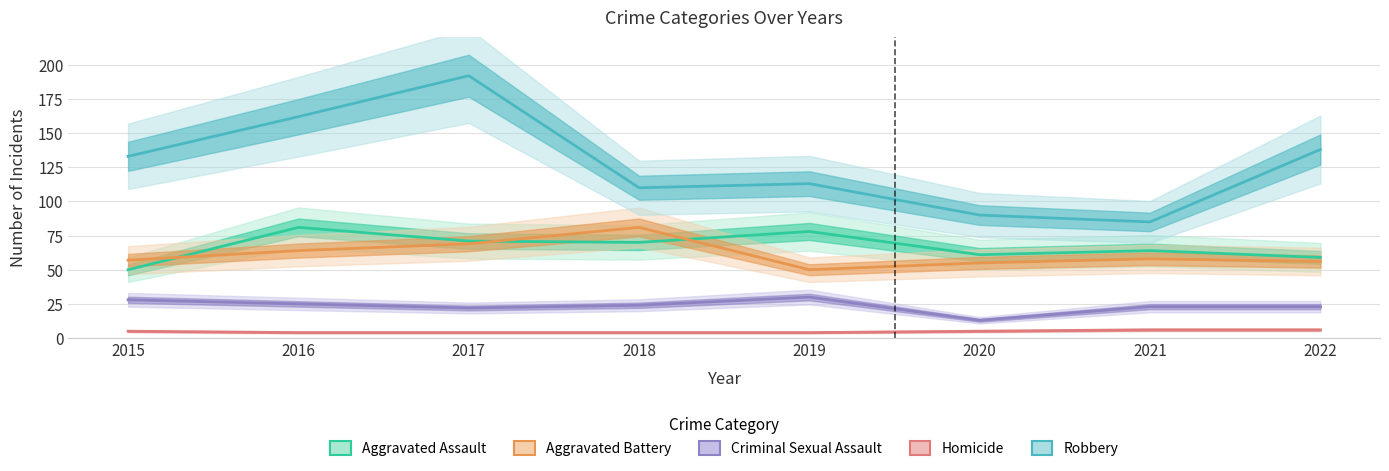

True or false: Criminal Sexual Assault and Aggravated Assault cross at least once.

False